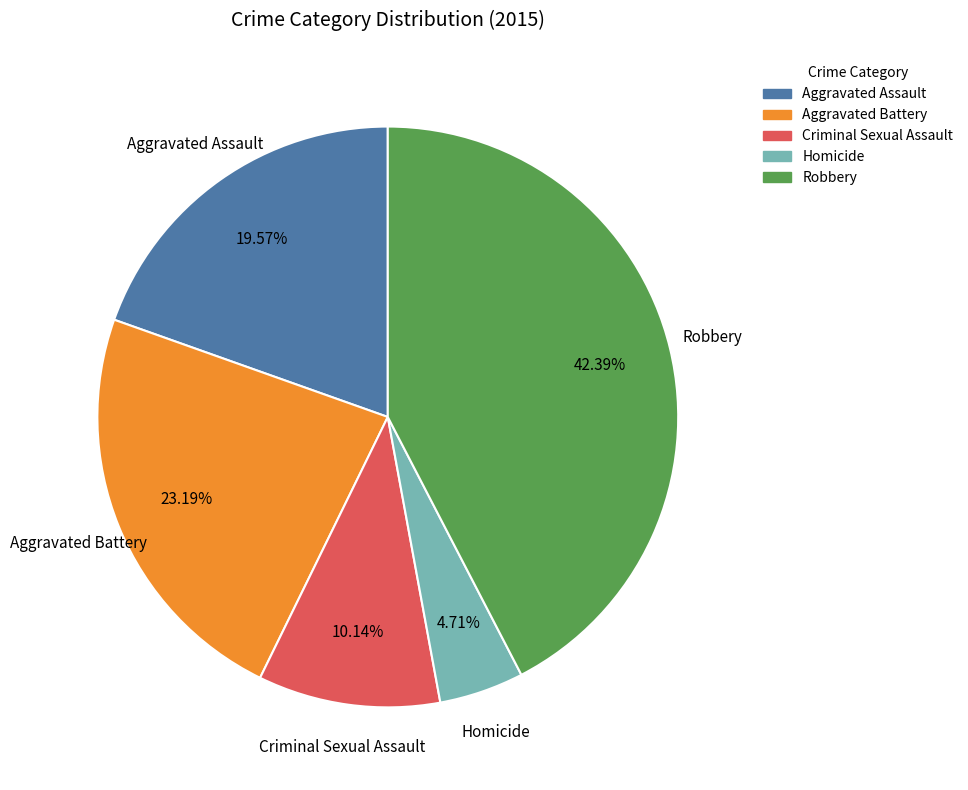

Which category has the biggest portion of the pie?

Robbery